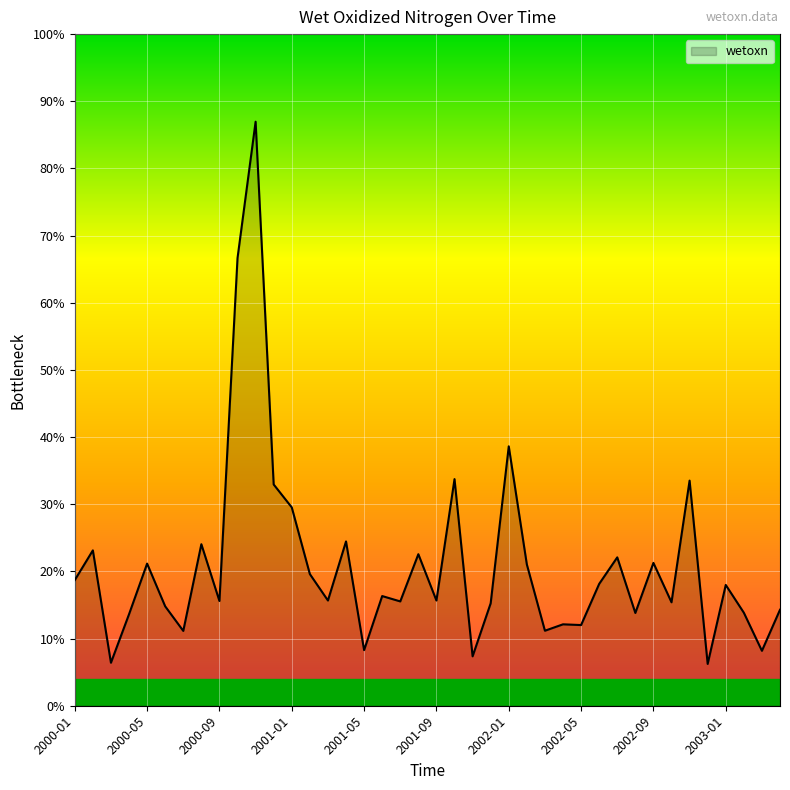

What is the label of the 27th point from the right?

2001-02